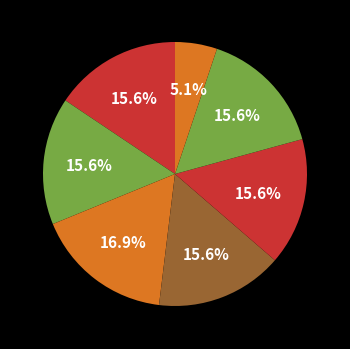

Count the number of slices in the pie.

7